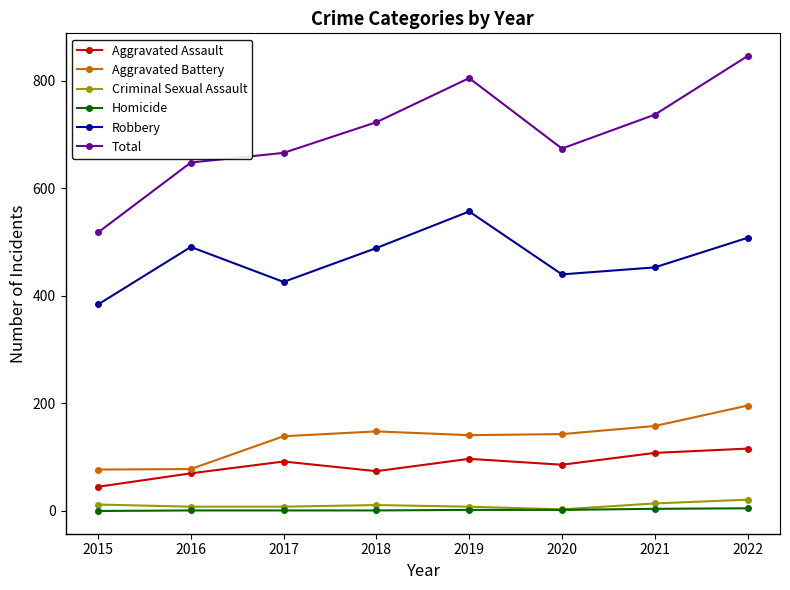

How many series are shown in this chart?

6